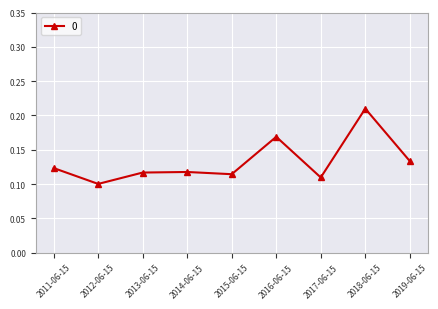

Which category has the lowest value across all series?

2012-06-15